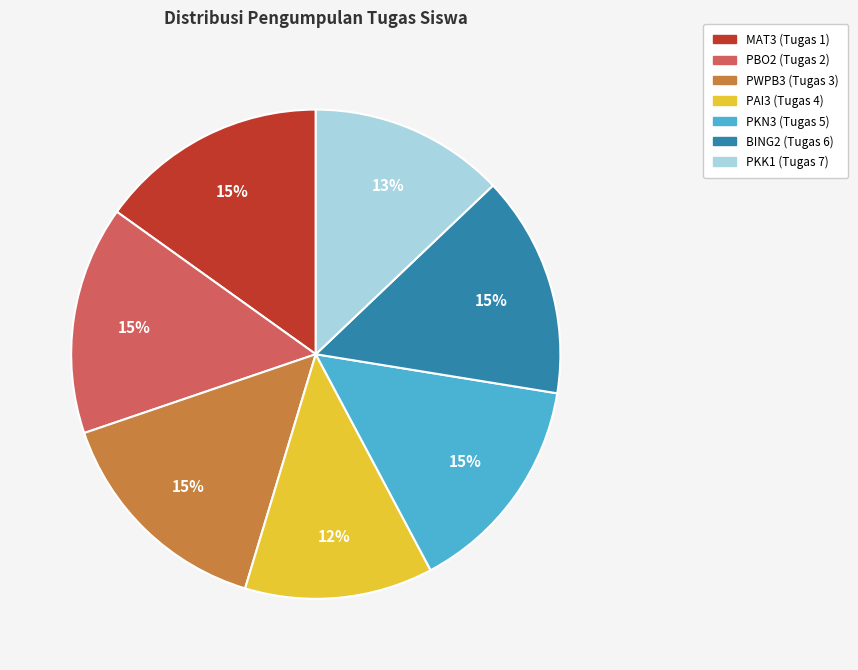

Is it true that PBO2 (Tugas 2) is 15% of the pie?

True